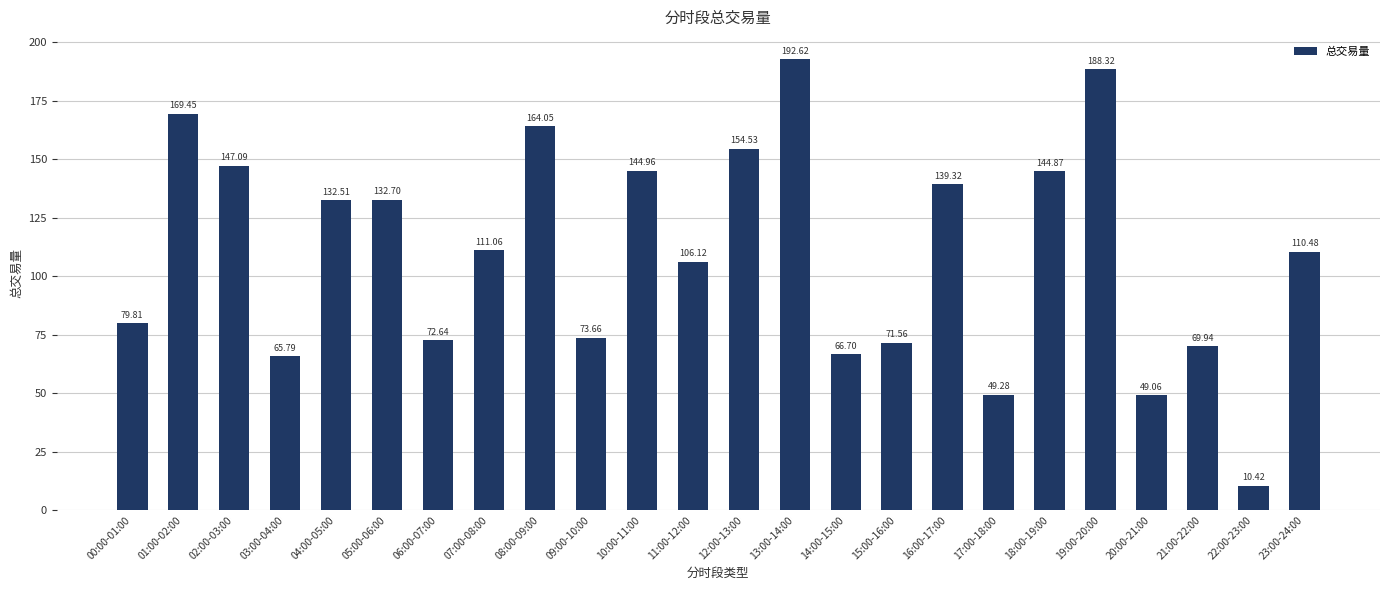

What is the value of the 10th bar from the left?

73.7